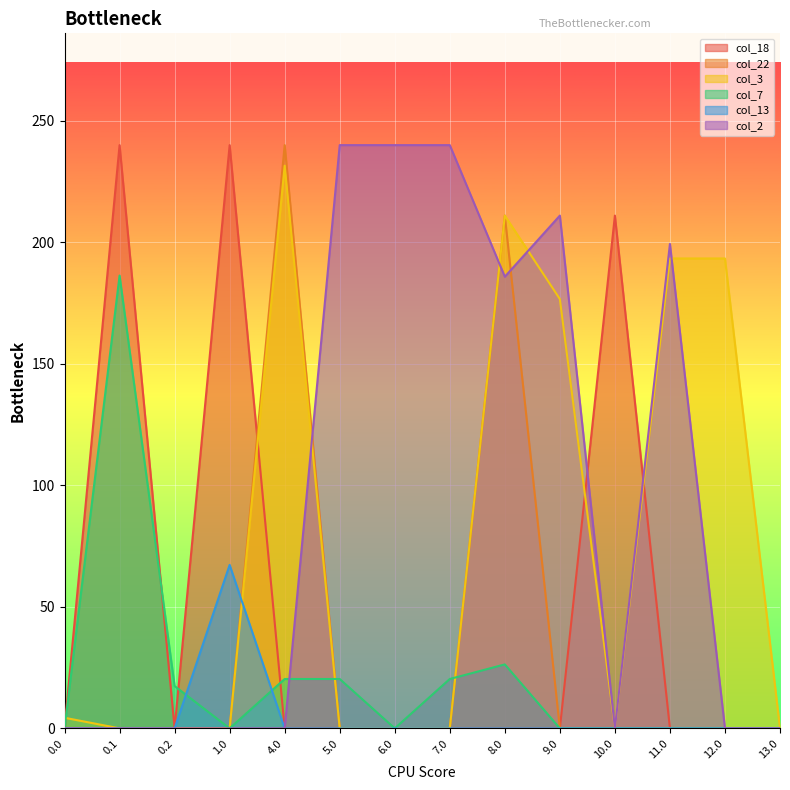

What is the value of the col_3 point at the 5th from the left?

231.5